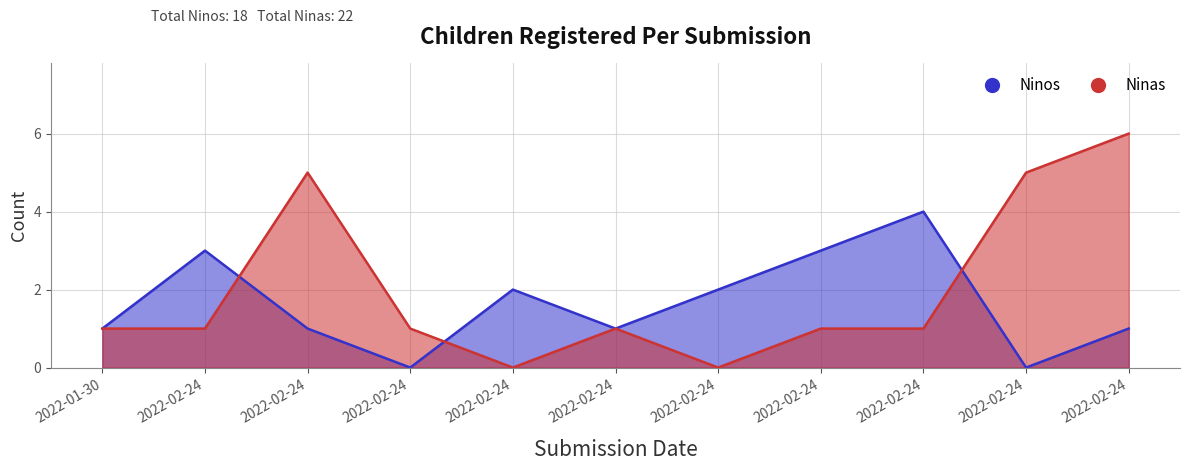

What is the label of the 9th point from the left?

2022-02-24